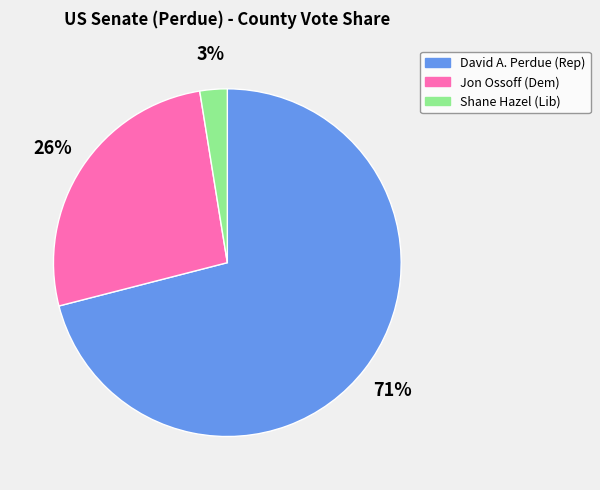

Between David A. Perdue (Rep) and Shane Hazel (Lib), which is larger?

David A. Perdue (Rep)